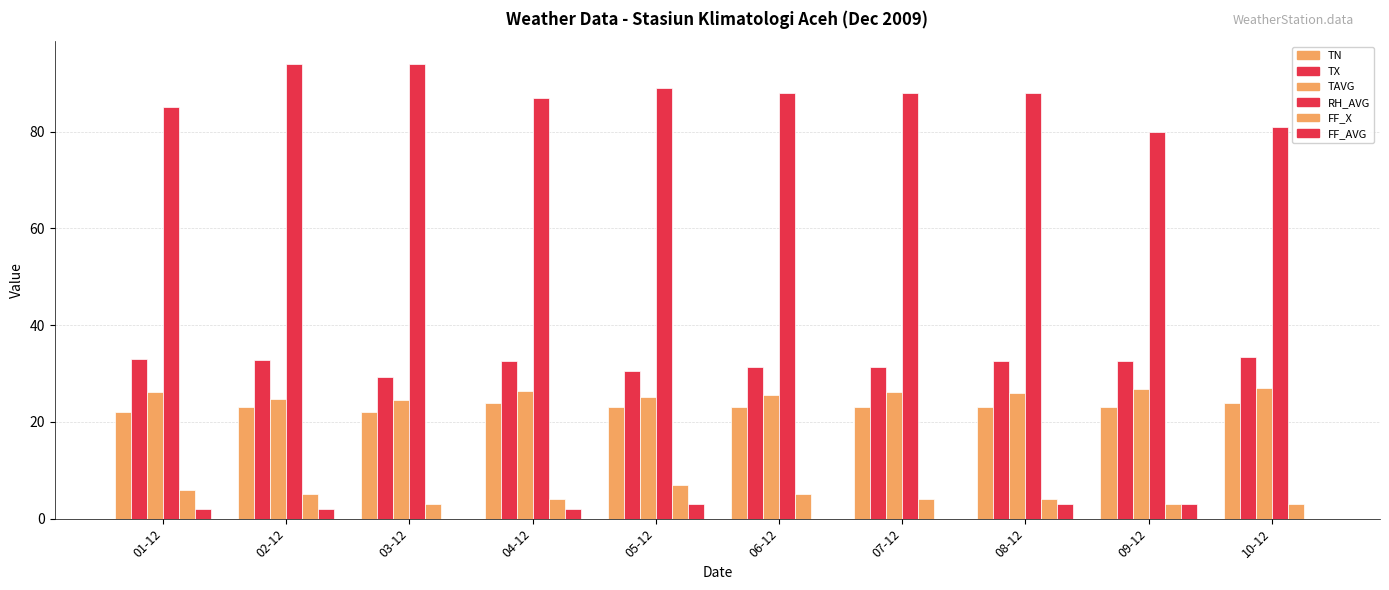

What is the label of the 8th bar from the right?

03-12